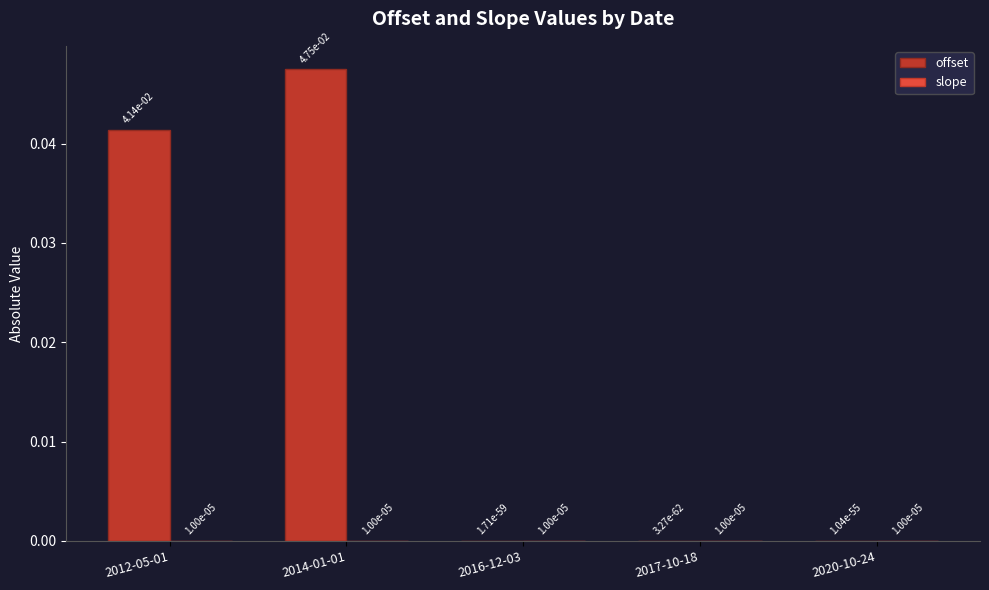

Is it true that offset equals 0.0 at 2017-10-18?

True